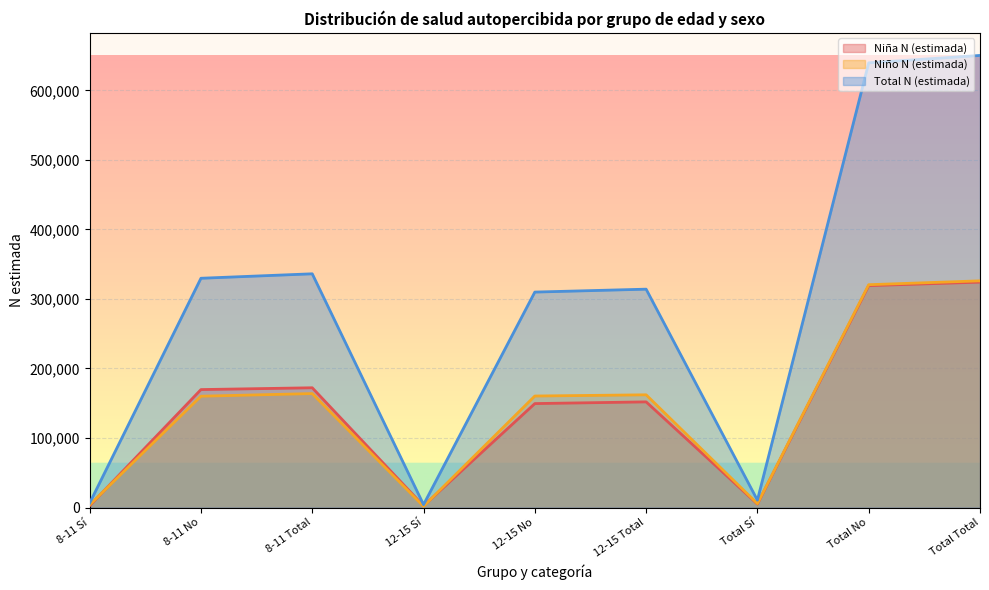

Is it true that Total N (estimada) equals 309854 at 12-15 No?

True